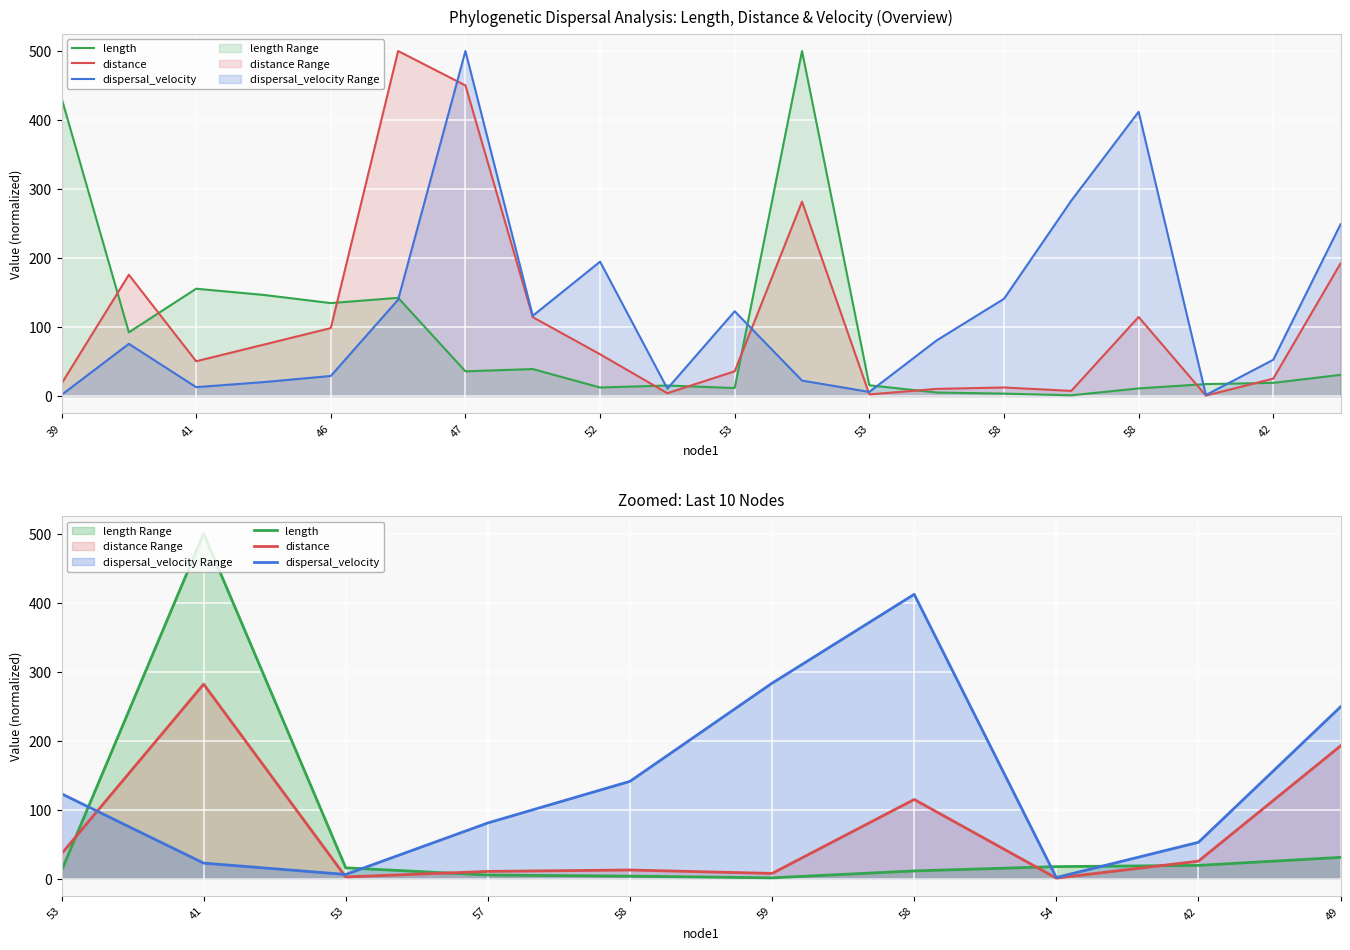

What is the difference between the highest and lowest values at 41?

477.6